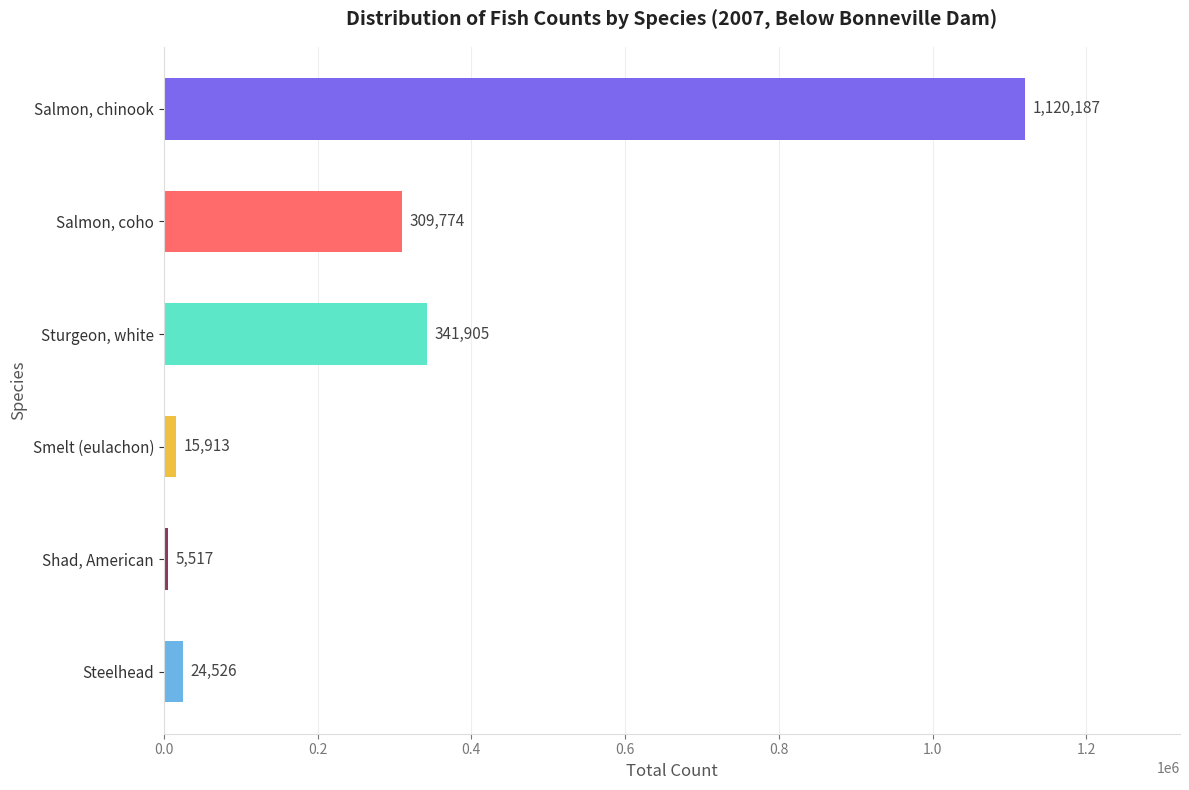

What value does the data have at Shad, American, to the nearest 50?

5500